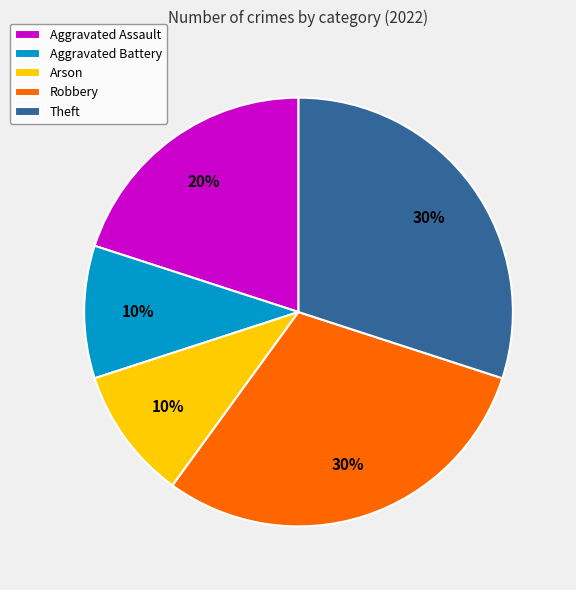

Approximately how many times larger is the value at Arson compared to Aggravated Assault?

0.5